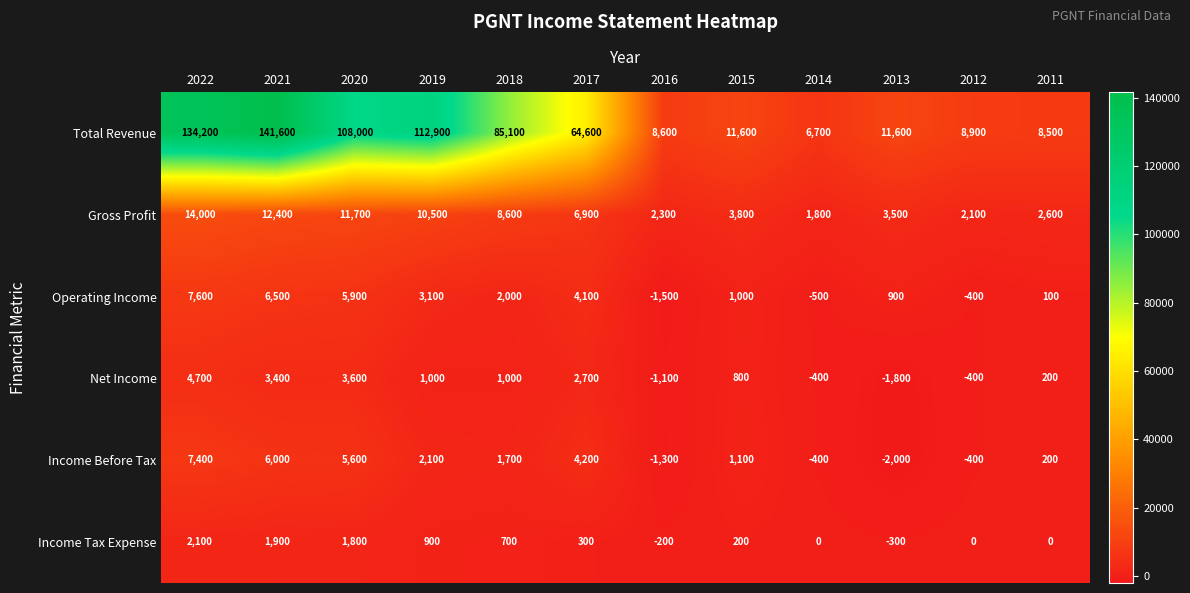

What is the spread (max minus min) of values at 2012?

9300